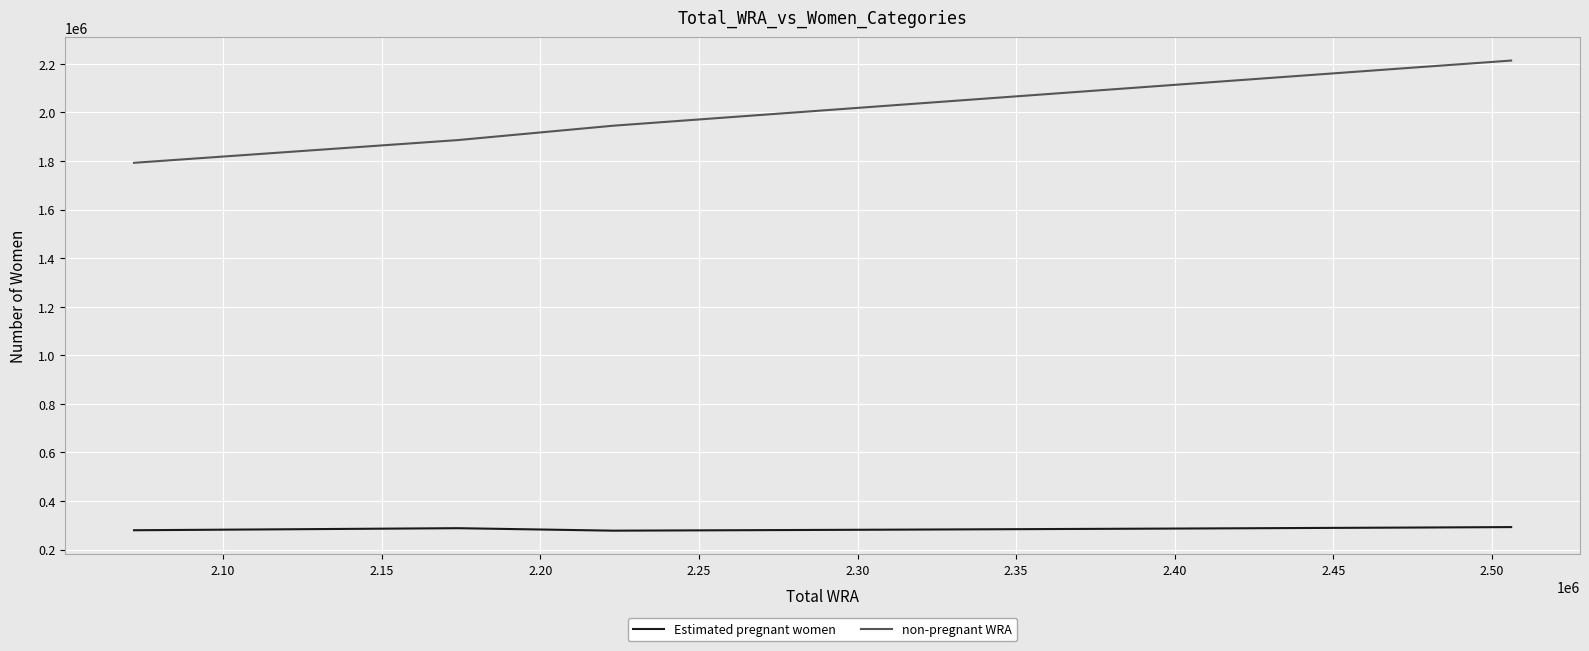

What is the sum of all non-pregnant WRA values?

22232907.2